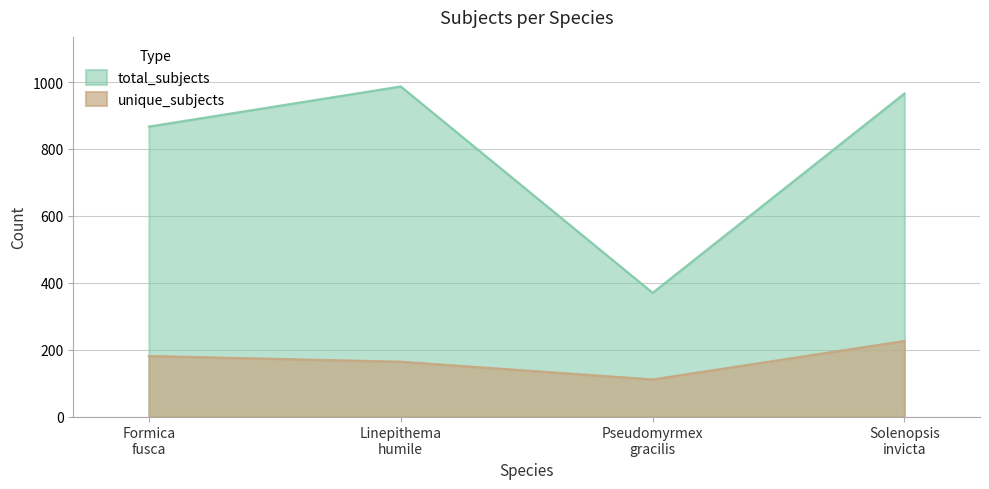

What are all the series names shown in the legend?

total_subjects, unique_subjects